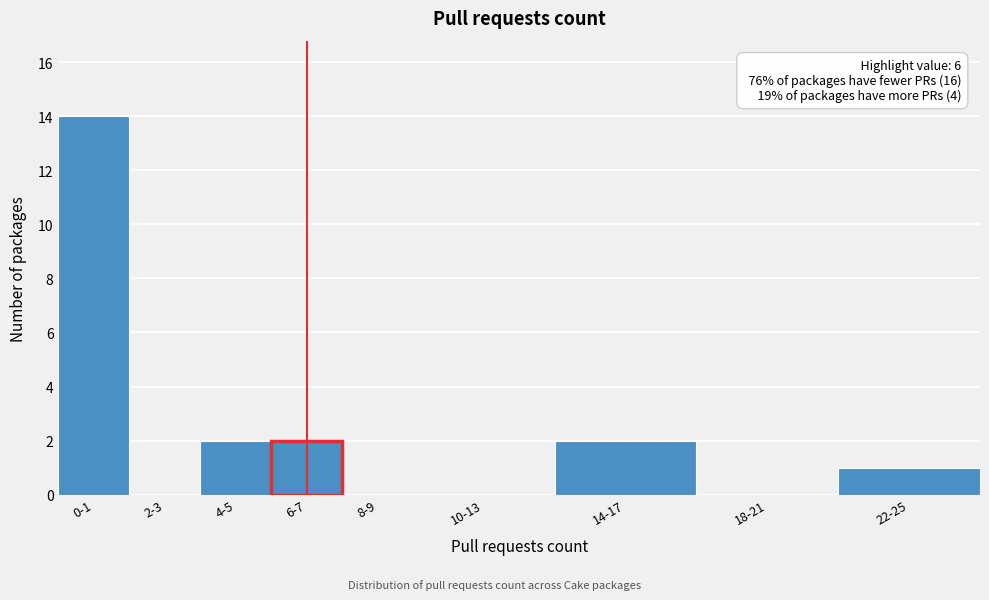

Reading left to right, what are all the values shown in this chart?

0-1=14	2-3=0	4-5=2	6-7=2	8-9=0	10-13=0	14-17=2	18-21=0	22-25=1